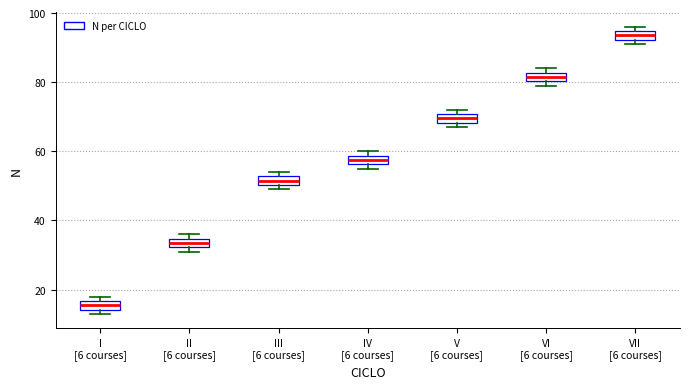

Which box has the lowest median line?

I [6 courses]